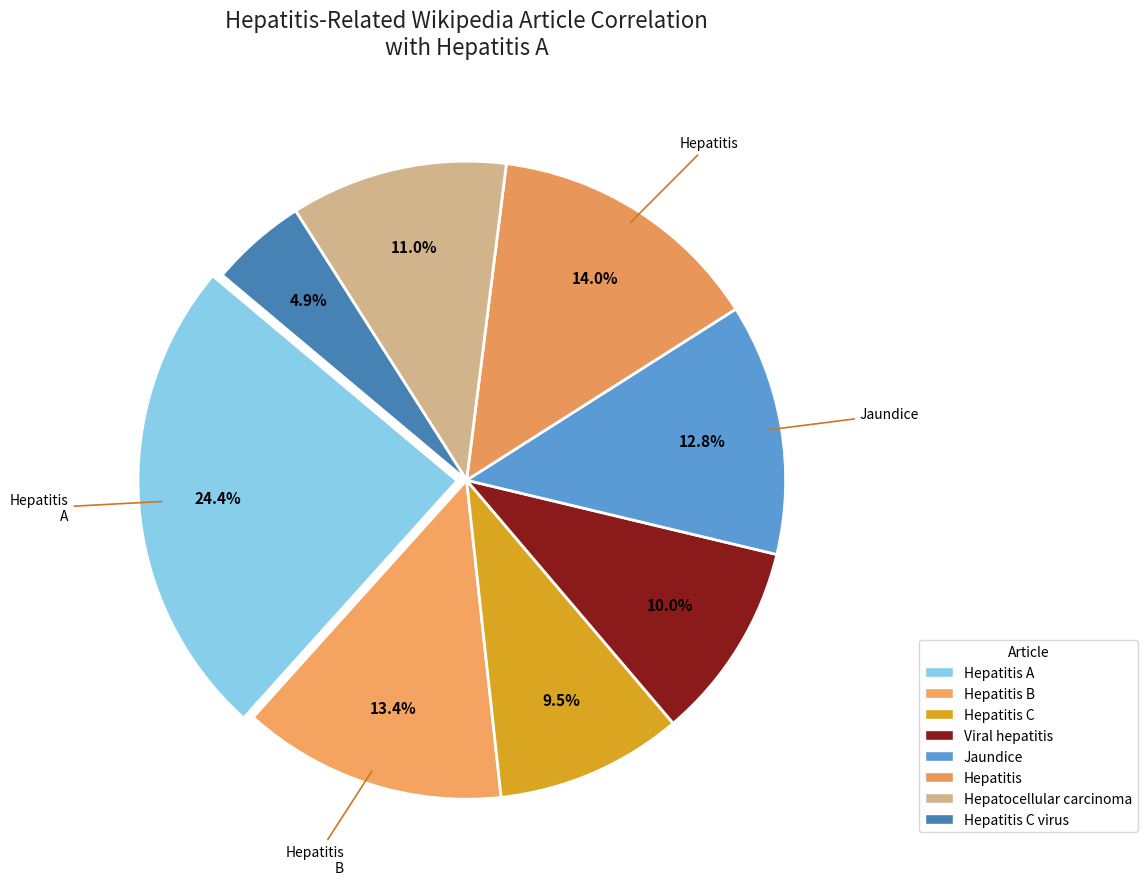

How many segments does this pie chart have?

8